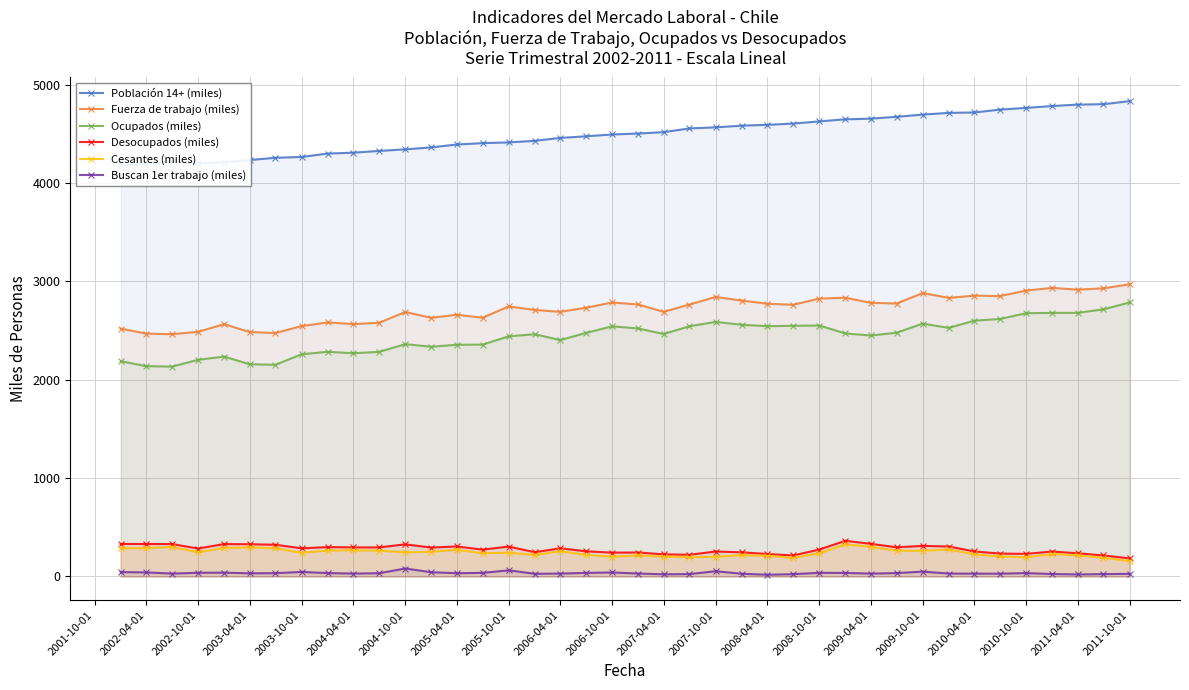

What is the minimum value for Ocupados (miles)?

2133.6